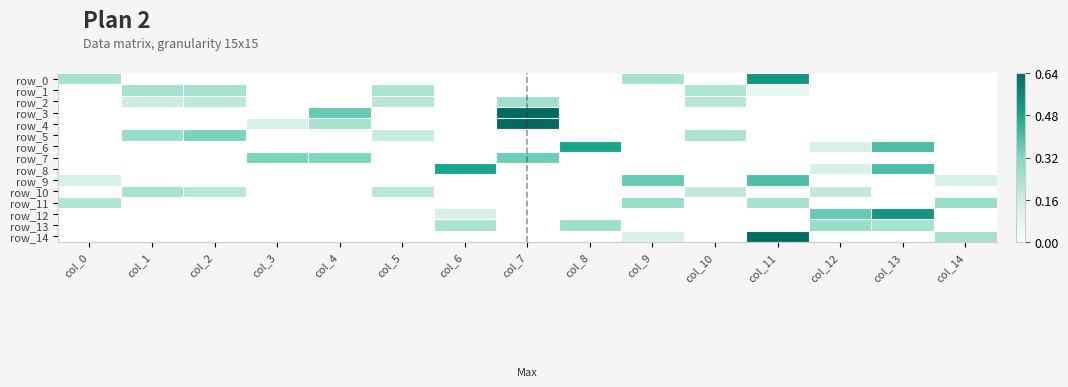

Reading left to right, list all the values displayed in this chart.

row_0: col_0=0.2	col_1=0.0	col_2=0.0	col_3=0.0	col_4=0.0	col_5=0.0	col_6=0.0	col_7=0.0	col_8=0.0	col_9=0.2	col_10=0.0	col_11=0.5	col_12=0.0	col_13=0.0	col_14=0.0
row_1: col_0=0.0	col_1=0.2	col_2=0.2	col_3=0.0	col_4=0.0	col_5=0.2	col_6=0.0	col_7=0.0	col_8=0.0	col_9=0.0	col_10=0.2	col_11=0.1	col_12=0.0	col_13=0.0	col_14=0.0
row_2: col_0=0.0	col_1=0.2	col_2=0.2	col_3=0.0	col_4=0.0	col_5=0.2	col_6=0.0	col_7=0.2	col_8=0.0	col_9=0.0	col_10=0.2	col_11=0.0	col_12=0.0	col_13=0.0	col_14=0.0
row_3: col_0=0.0	col_1=0.0	col_2=0.0	col_3=0.0	col_4=0.4	col_5=0.0	col_6=0.0	col_7=0.6	col_8=0.0	col_9=0.0	col_10=0.0	col_11=0.0	col_12=0.0	col_13=0.0	col_14=0.0
row_4: col_0=0.0	col_1=0.0	col_2=0.0	col_3=0.1	col_4=0.2	col_5=0.0	col_6=0.0	col_7=0.6	col_8=0.0	col_9=0.0	col_10=0.0	col_11=0.0	col_12=0.0	col_13=0.0	col_14=0.0
row_5: col_0=0.0	col_1=0.3	col_2=0.3	col_3=0.0	col_4=0.0	col_5=0.2	col_6=0.0	col_7=0.0	col_8=0.0	col_9=0.0	col_10=0.2	col_11=0.0	col_12=0.0	col_13=0.0	col_14=0.0
row_6: col_0=0.0	col_1=0.0	col_2=0.0	col_3=0.0	col_4=0.0	col_5=0.0	col_6=0.0	col_7=0.0	col_8=0.5	col_9=0.0	col_10=0.0	col_11=0.0	col_12=0.1	col_13=0.4	col_14=0.0
row_7: col_0=0.0	col_1=0.0	col_2=0.0	col_3=0.3	col_4=0.3	col_5=0.0	col_6=0.0	col_7=0.3	col_8=0.0	col_9=0.0	col_10=0.0	col_11=0.0	col_12=0.0	col_13=0.0	col_14=0.0
row_8: col_0=0.0	col_1=0.0	col_2=0.0	col_3=0.0	col_4=0.0	col_5=0.0	col_6=0.5	col_7=0.0	col_8=0.0	col_9=0.0	col_10=0.0	col_11=0.0	col_12=0.1	col_13=0.4	col_14=0.0
row_9: col_0=0.1	col_1=0.0	col_2=0.0	col_3=0.0	col_4=0.0	col_5=0.0	col_6=0.0	col_7=0.0	col_8=0.0	col_9=0.4	col_10=0.0	col_11=0.4	col_12=0.0	col_13=0.0	col_14=0.1
row_10: col_0=0.0	col_1=0.2	col_2=0.2	col_3=0.0	col_4=0.0	col_5=0.2	col_6=0.0	col_7=0.0	col_8=0.0	col_9=0.0	col_10=0.2	col_11=0.0	col_12=0.2	col_13=0.0	col_14=0.0
row_11: col_0=0.2	col_1=0.0	col_2=0.0	col_3=0.0	col_4=0.0	col_5=0.0	col_6=0.0	col_7=0.0	col_8=0.0	col_9=0.3	col_10=0.0	col_11=0.2	col_12=0.0	col_13=0.0	col_14=0.3
row_12: col_0=0.0	col_1=0.0	col_2=0.0	col_3=0.0	col_4=0.0	col_5=0.0	col_6=0.1	col_7=0.0	col_8=0.0	col_9=0.0	col_10=0.0	col_11=0.0	col_12=0.4	col_13=0.5	col_14=0.0
row_13: col_0=0.0	col_1=0.0	col_2=0.0	col_3=0.0	col_4=0.0	col_5=0.0	col_6=0.2	col_7=0.0	col_8=0.3	col_9=0.0	col_10=0.0	col_11=0.0	col_12=0.3	col_13=0.2	col_14=0.0
row_14: col_0=0.0	col_1=0.0	col_2=0.0	col_3=0.0	col_4=0.0	col_5=0.0	col_6=0.0	col_7=0.0	col_8=0.0	col_9=0.1	col_10=0.0	col_11=0.6	col_12=0.0	col_13=0.0	col_14=0.2